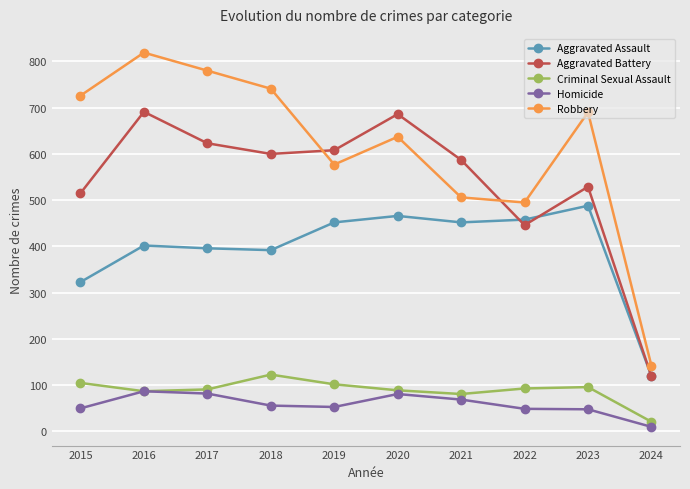

What is the value of the Aggravated Battery point at the 7th from the left?

587